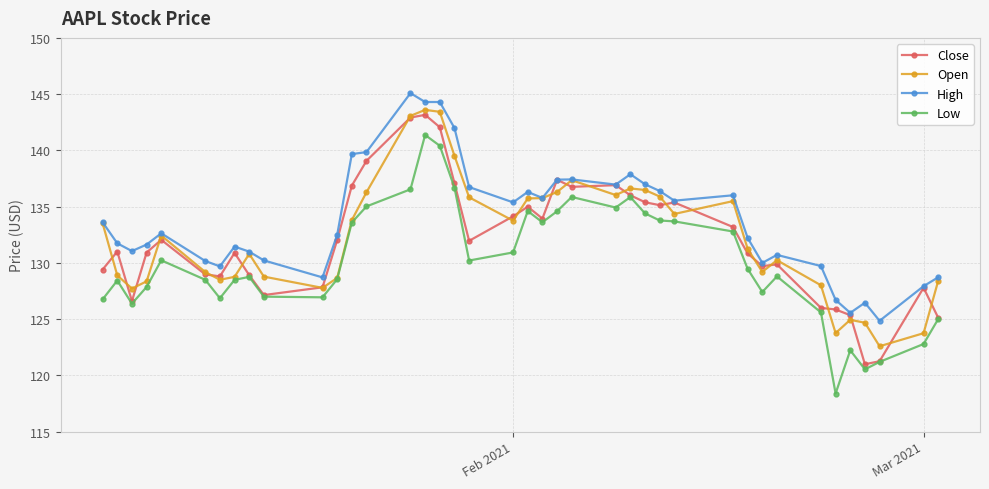

True or false: High and Low intersect in this chart.

False